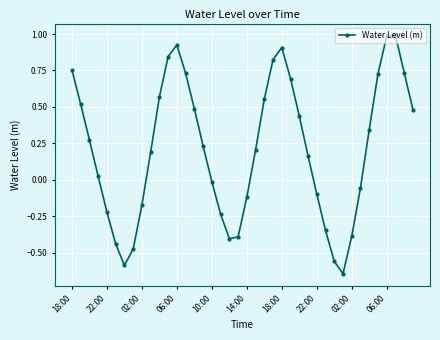

What is the difference between the maximum and minimum values?

1.6